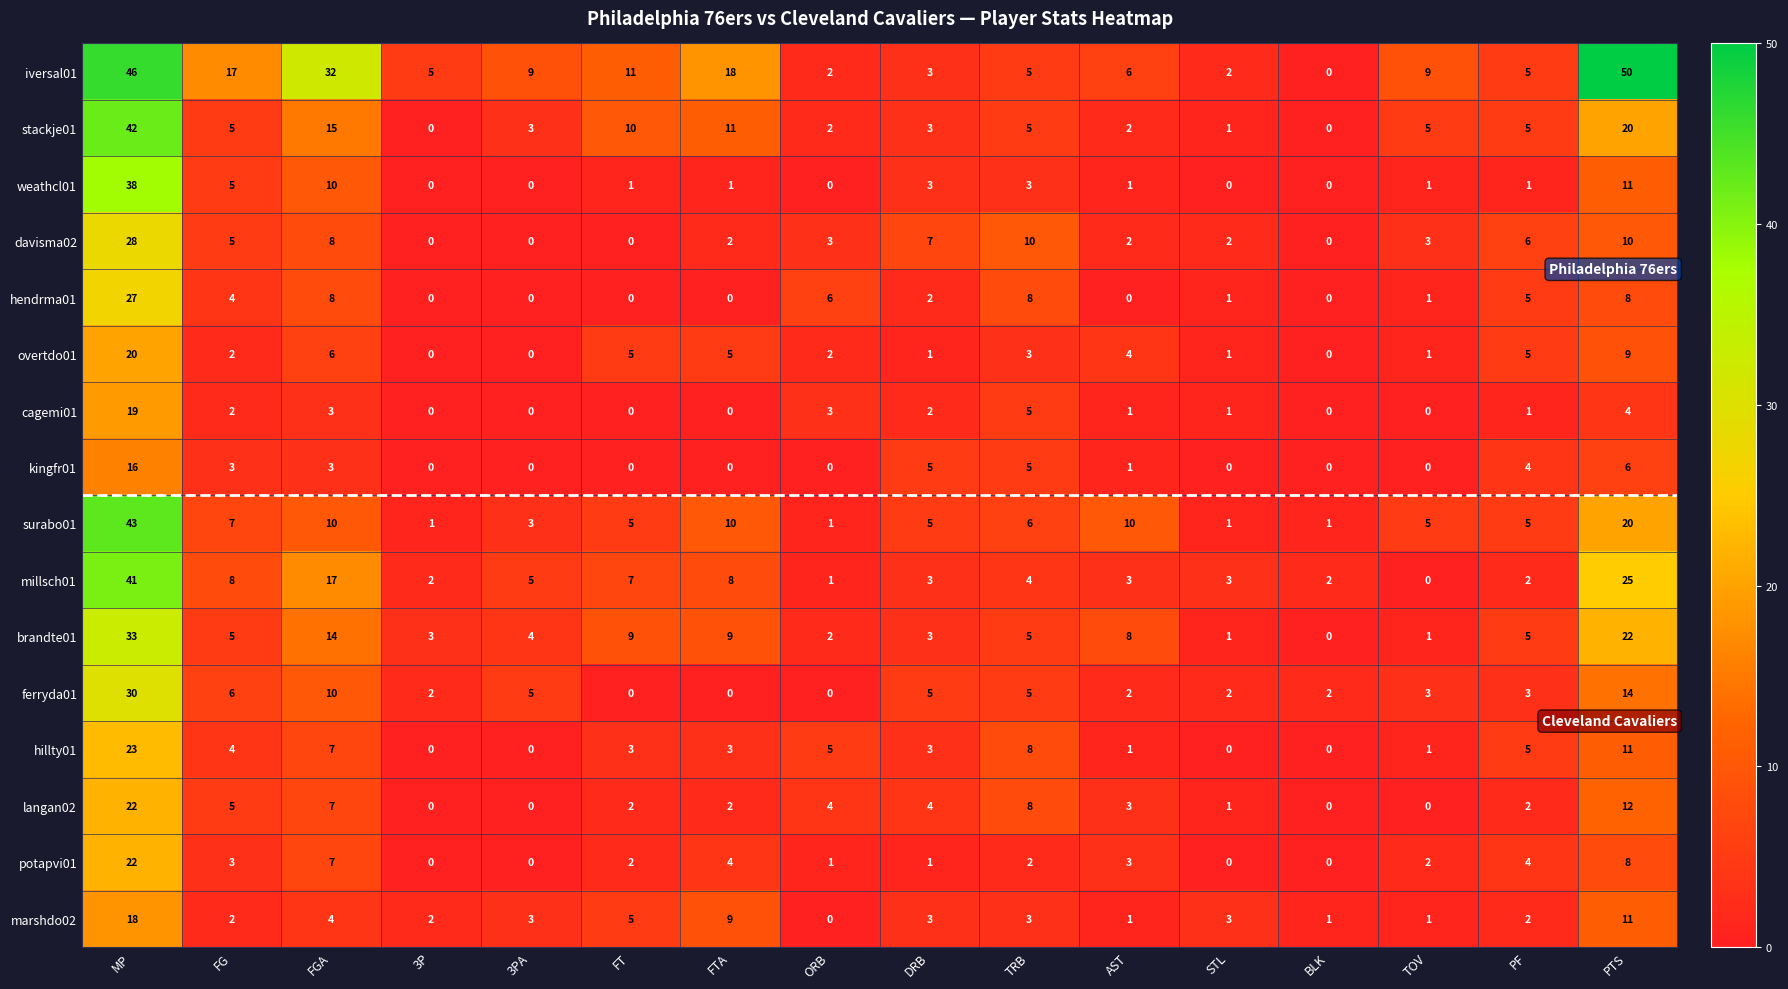

What is the spread (max minus min) of values at DRB?

6